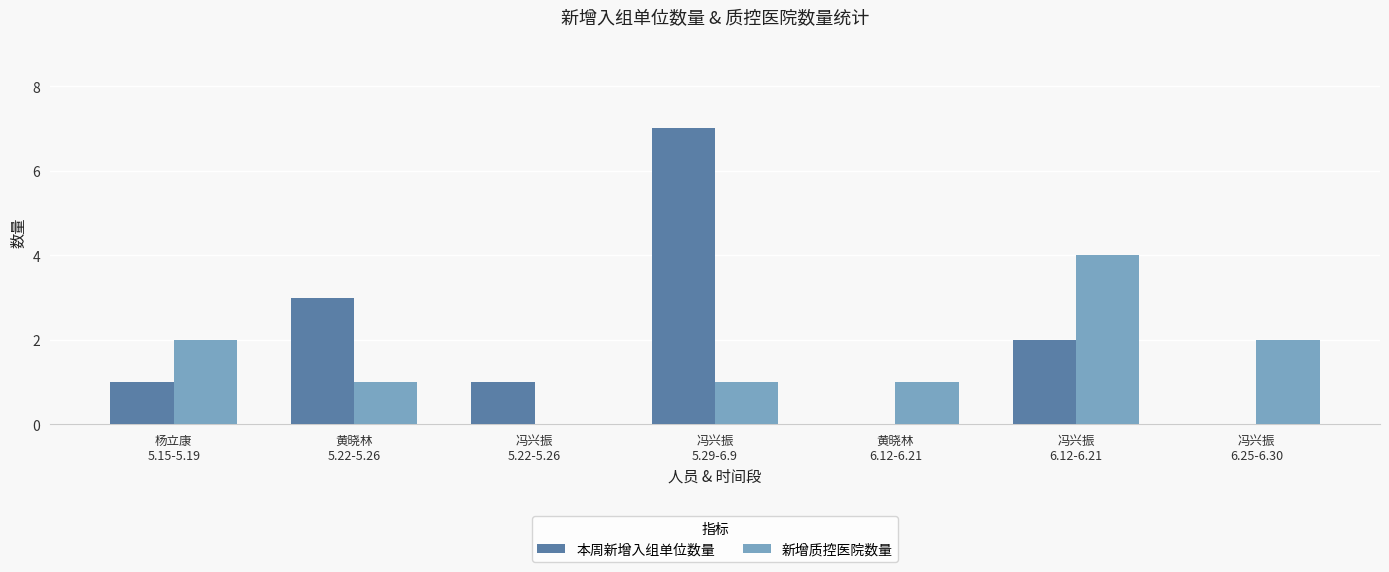

Reading left to right, list all the values displayed in this chart.

本周新增入组单位数量: 杨立康
5.15-5.19=1	黄晓林
5.22-5.26=3	冯兴振
5.22-5.26=1	冯兴振
5.29-6.9=7	黄晓林
6.12-6.21=0	冯兴振
6.12-6.21=2	冯兴振
6.25-6.30=0
新增质控医院数量: 杨立康
5.15-5.19=2	黄晓林
5.22-5.26=1	冯兴振
5.22-5.26=0	冯兴振
5.29-6.9=1	黄晓林
6.12-6.21=1	冯兴振
6.12-6.21=4	冯兴振
6.25-6.30=2